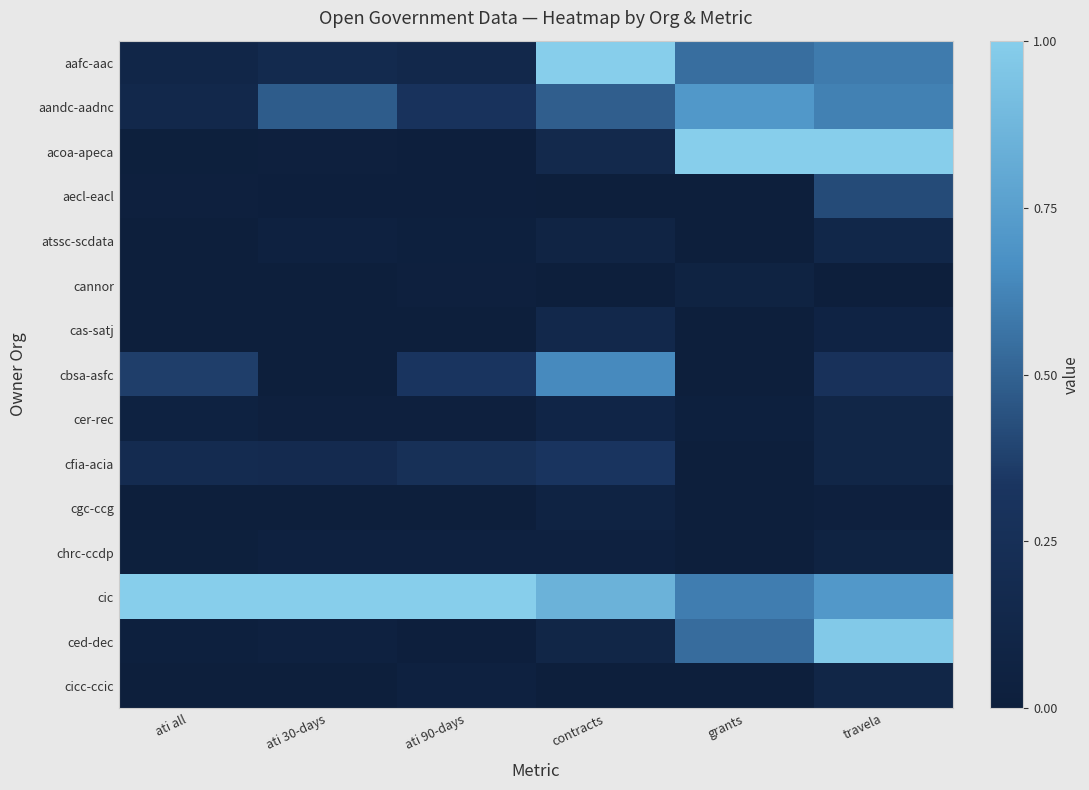

What is the total value across all series at ati 30-days?

2.0